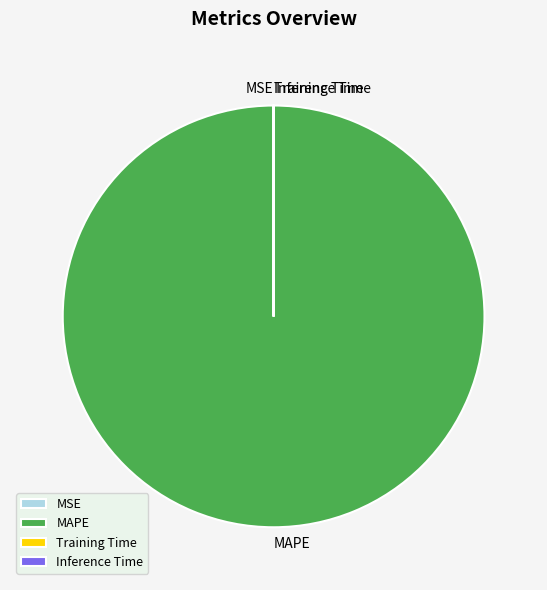

Which slice is the largest?

MAPE